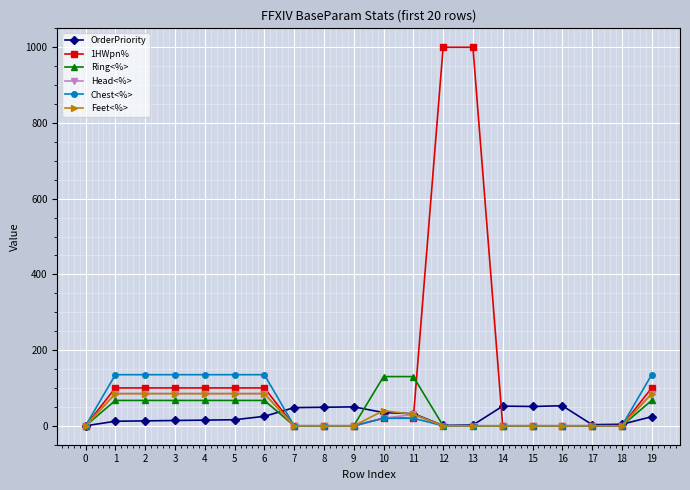

Which series has the widest spread of values?

1HWpn%